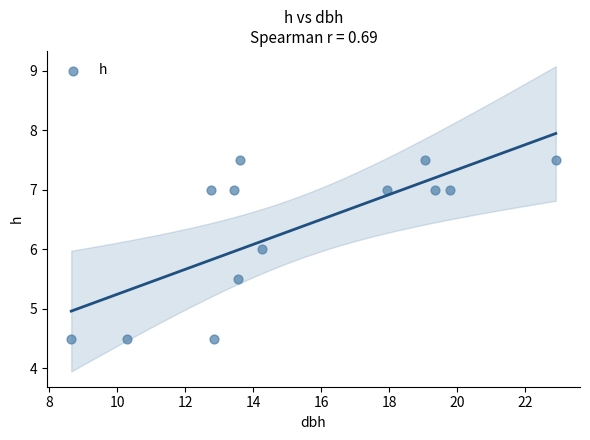

What is the range of X values (max minus min)?

14.2